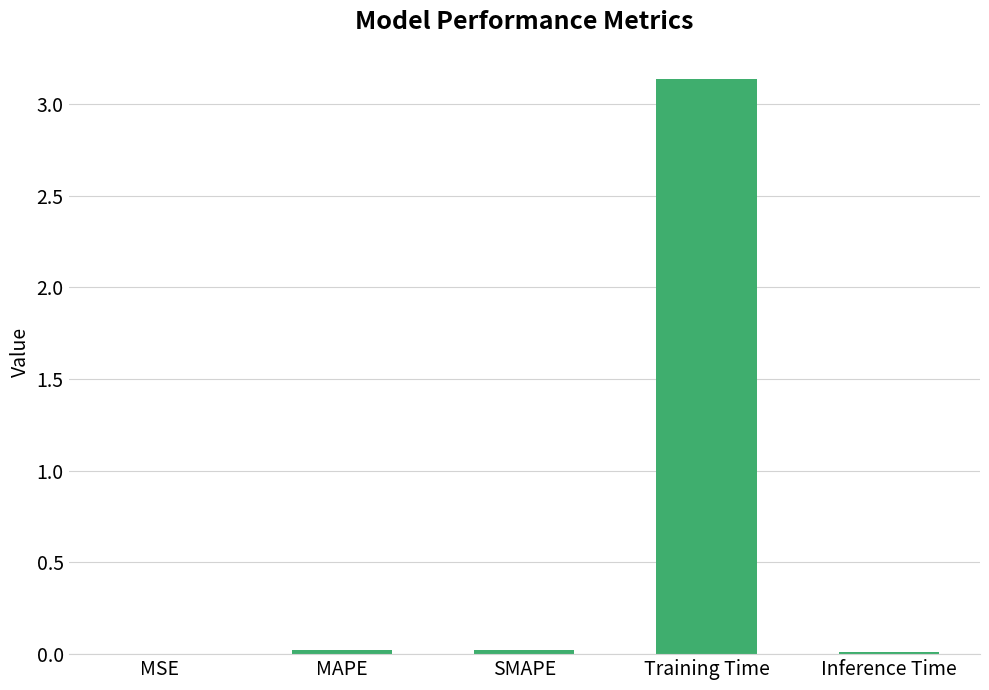

Between MAPE and Training Time, which is larger?

Training Time